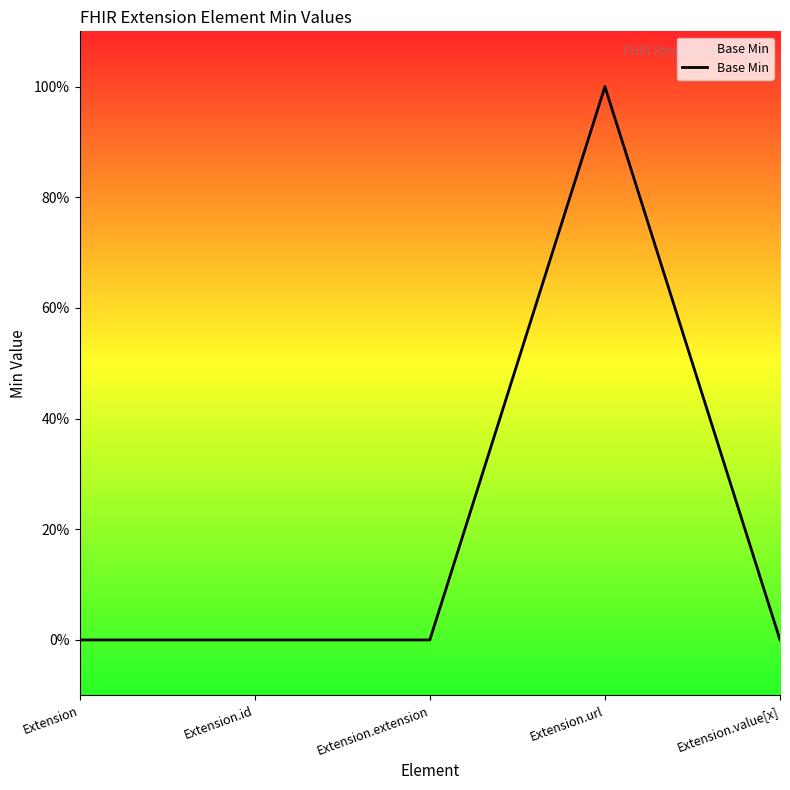

What position from the left is Extension.id?

2